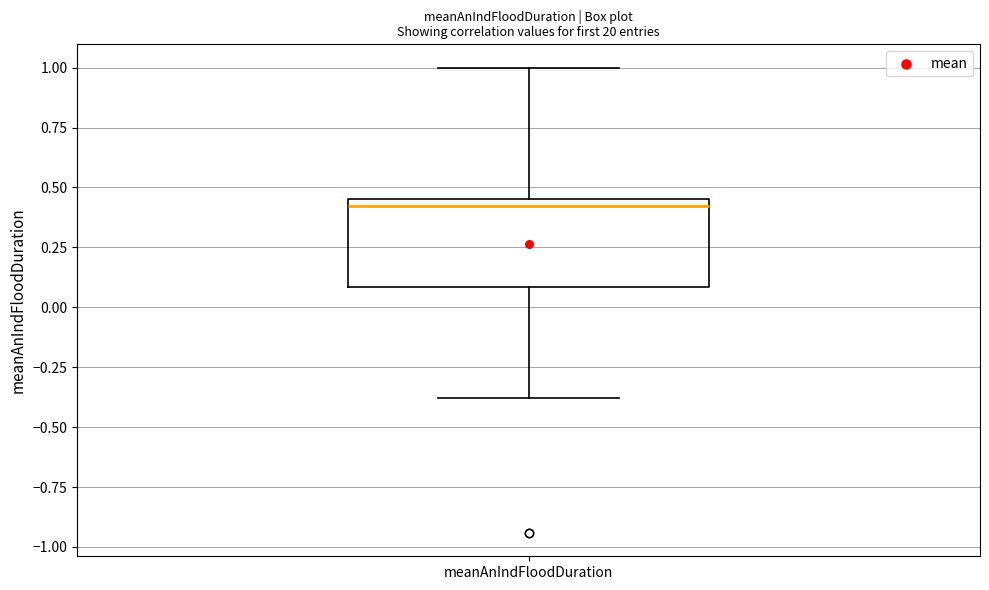

Read this box plot against the y-axis: the position of the median line, the range covered by the box, and the ends of both whiskers. The values are not printed on the chart, so give them approximately, as read against the axis.

median 0.40, box 0.10 to 0.45, whiskers -0.40 to 1.00